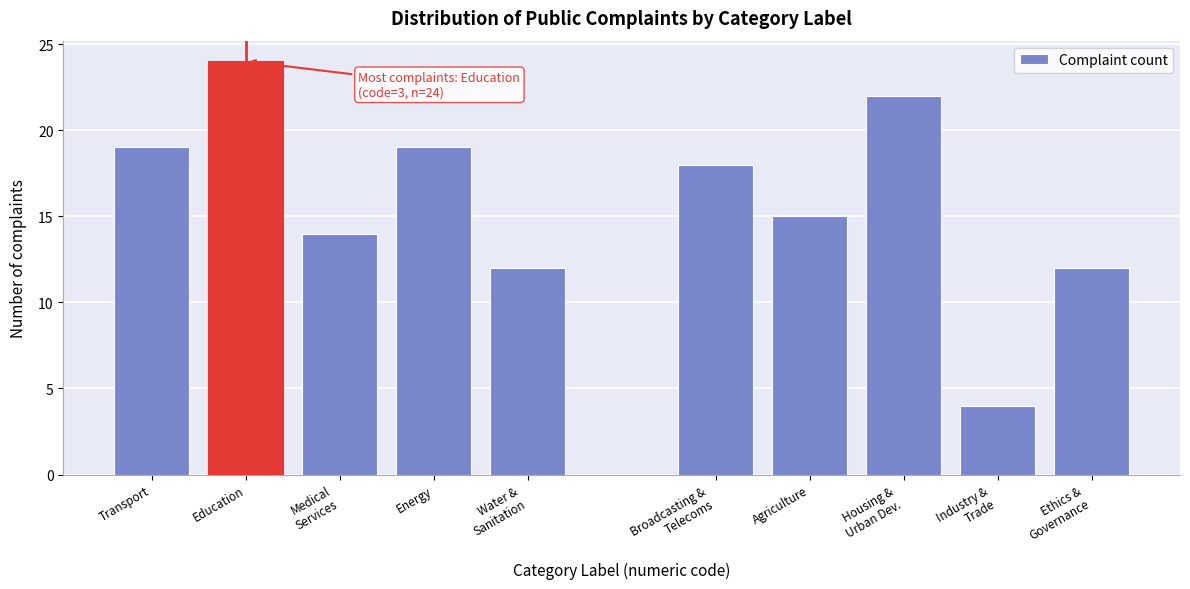

Reading left to right, extract all data points from this chart.

19	24	14	19	12	18	15	22	4	12